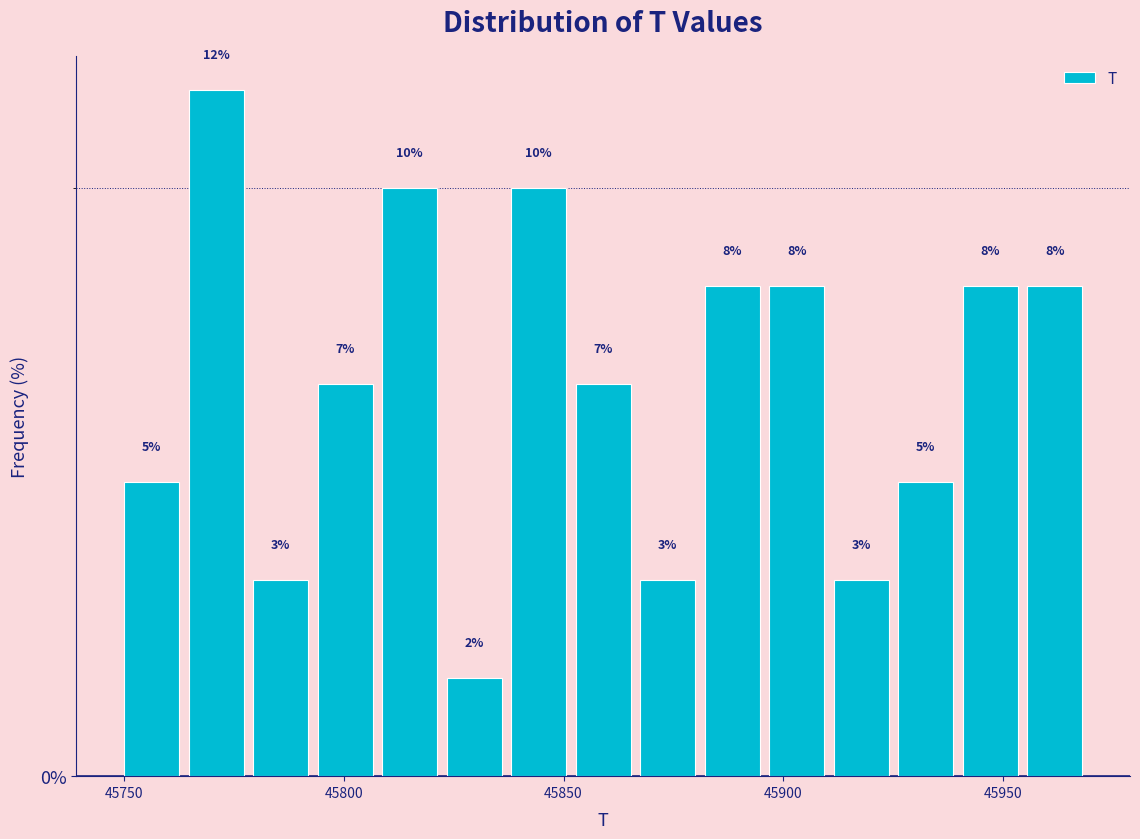

Around what value on the x-axis is the tallest bar? Give the approximate position of its centre, as read against the axis.

45770